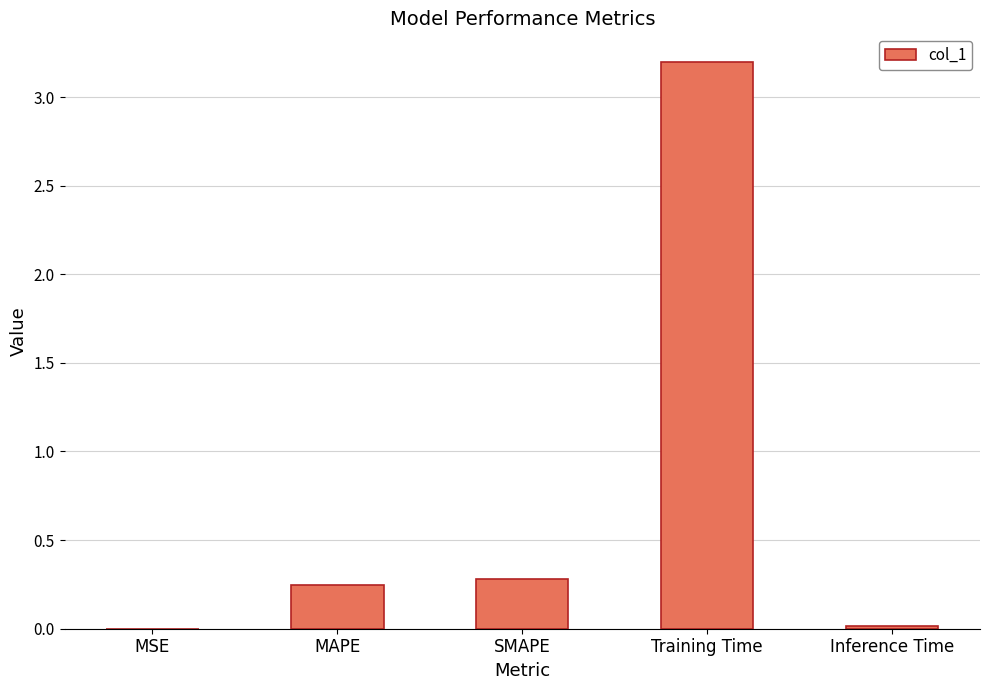

How many categories are shown in the chart?

5